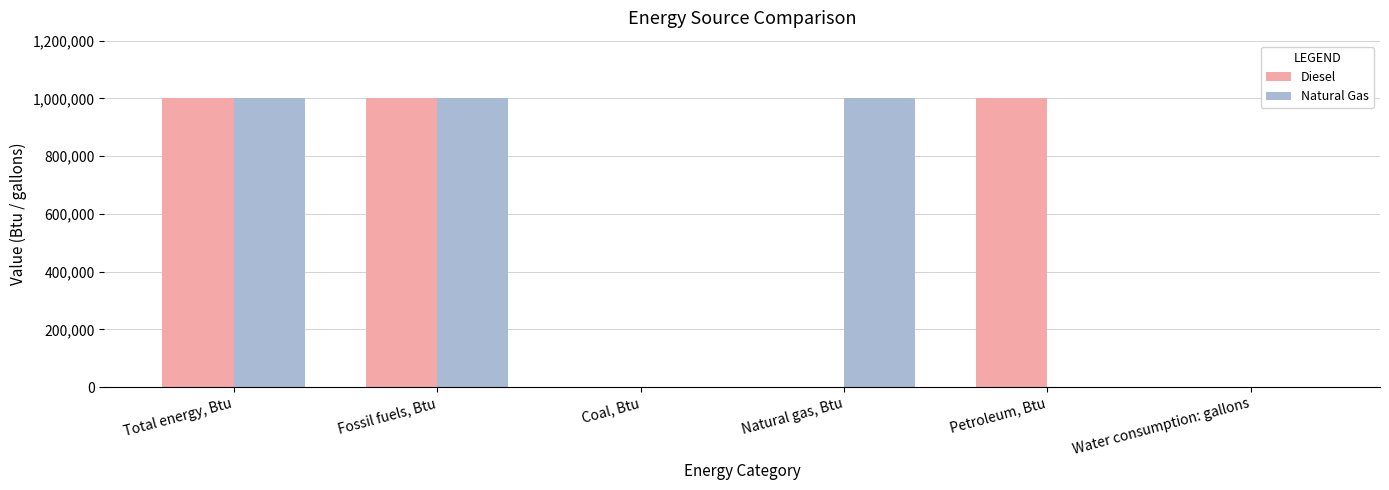

Between Coal, Btu and Natural gas, Btu, which series saw the biggest shift?

Natural Gas